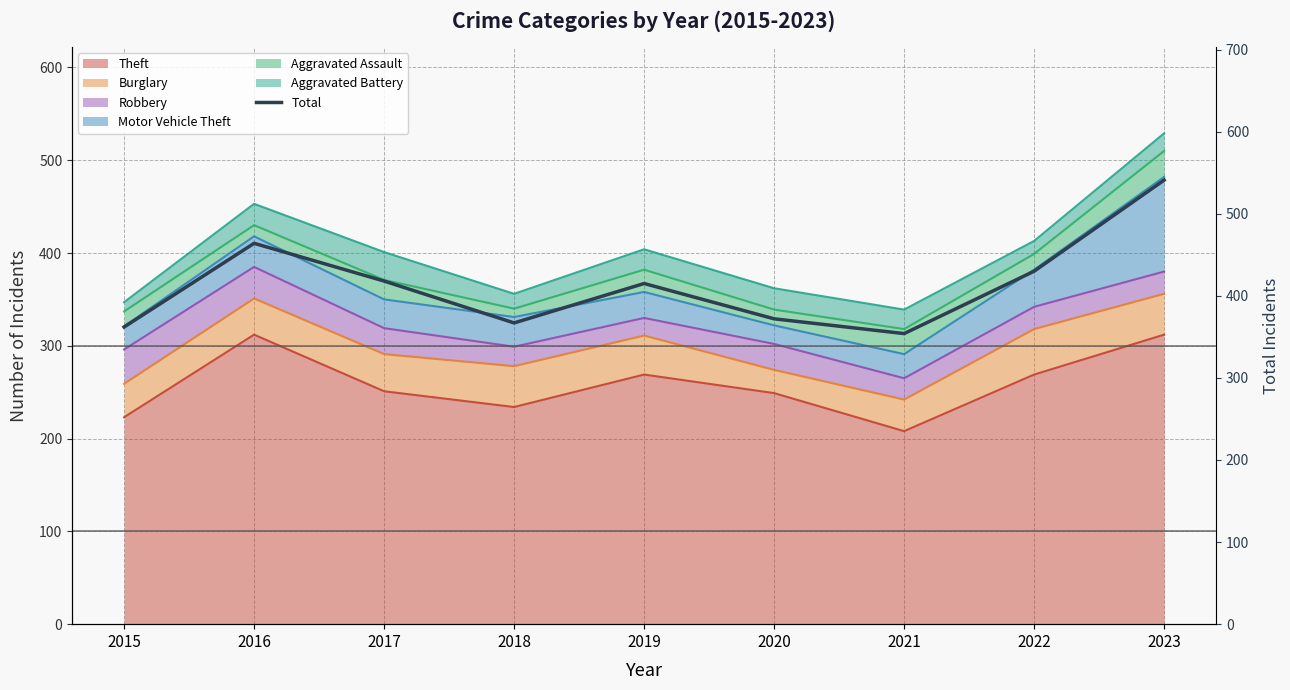

What is the minimum value shown in the chart?

354